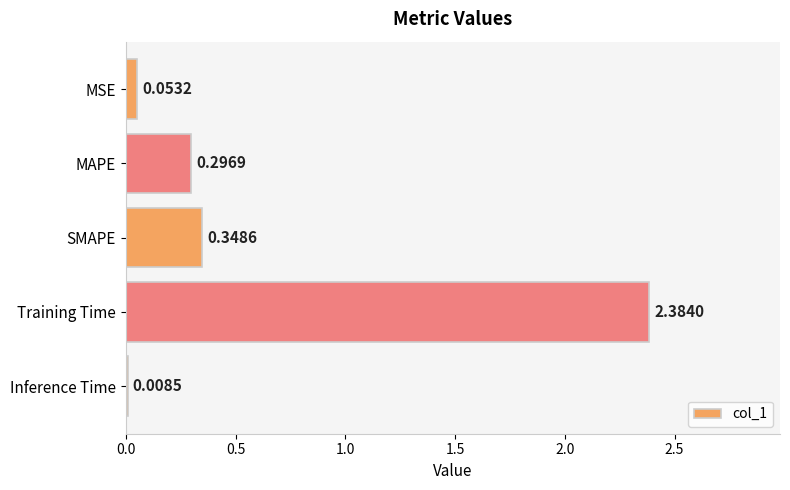

How many series are shown in this chart?

1